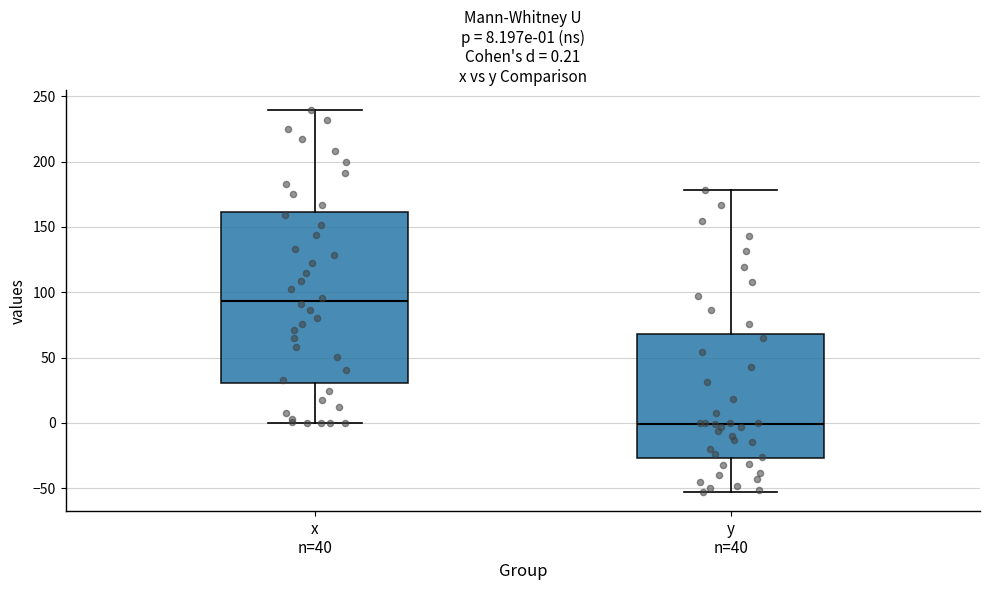

Which box's median line is the lowest?

y n=40